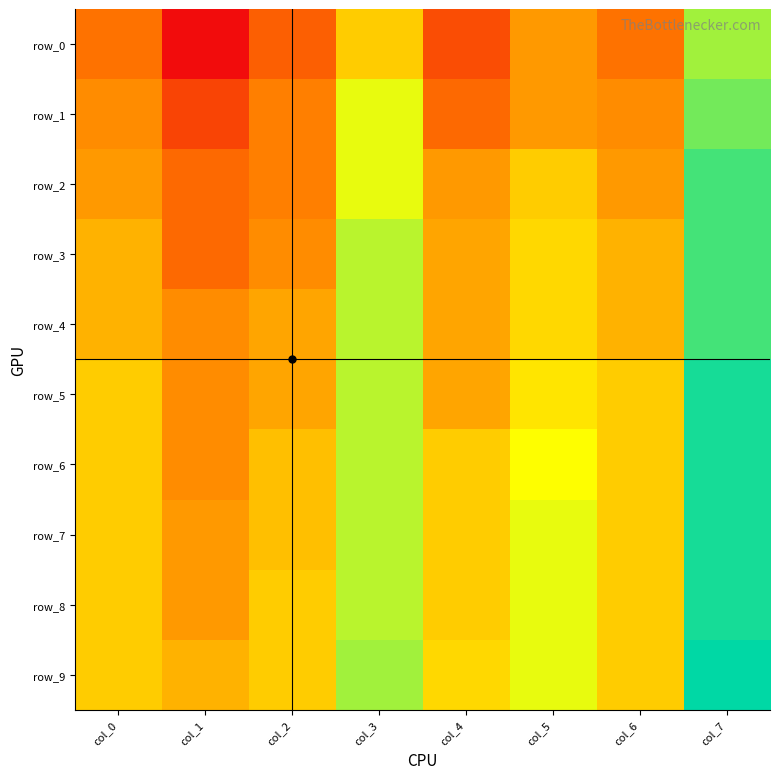

List the labels in order of row_3 value, smallest first.

col_1, col_2, col_4, col_0, col_6, col_5, col_3, col_7